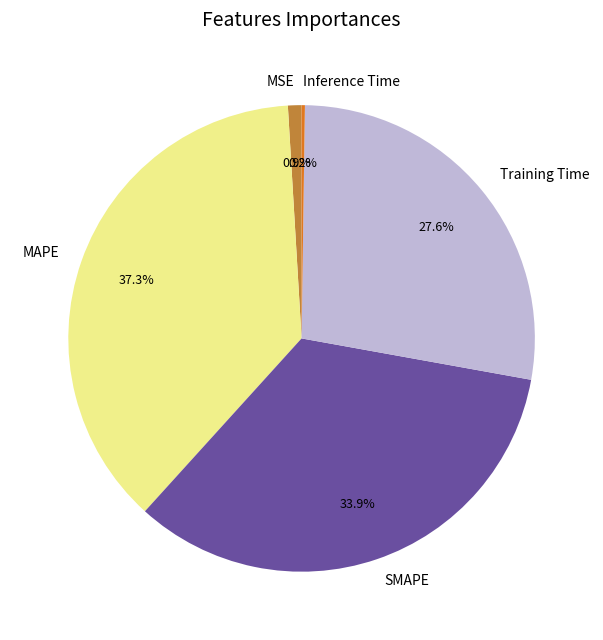

Which category has the biggest portion of the pie?

MAPE